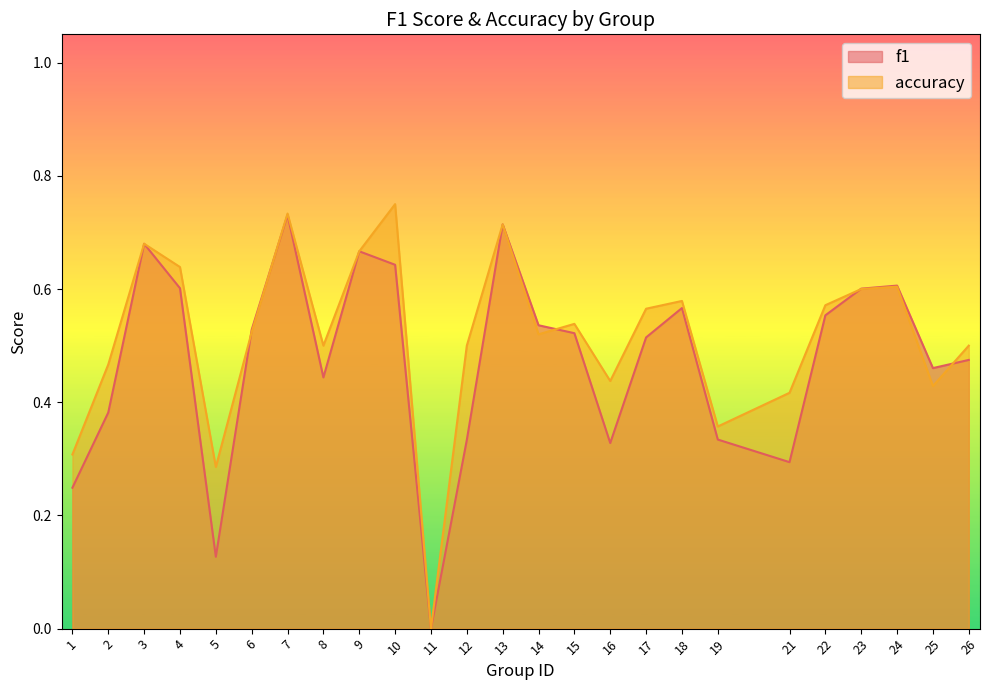

Between 25 and 26, which series saw the biggest shift?

accuracy